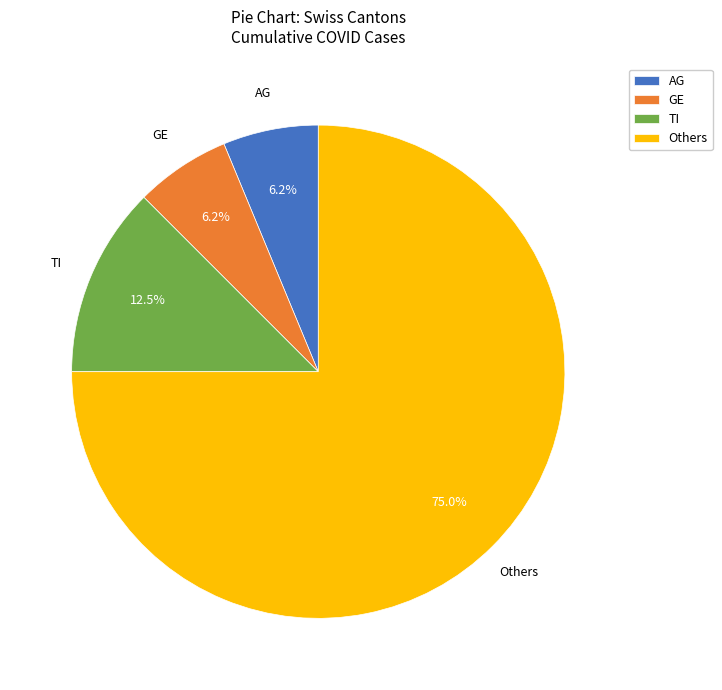

Which has a higher value, TI or GE?

TI